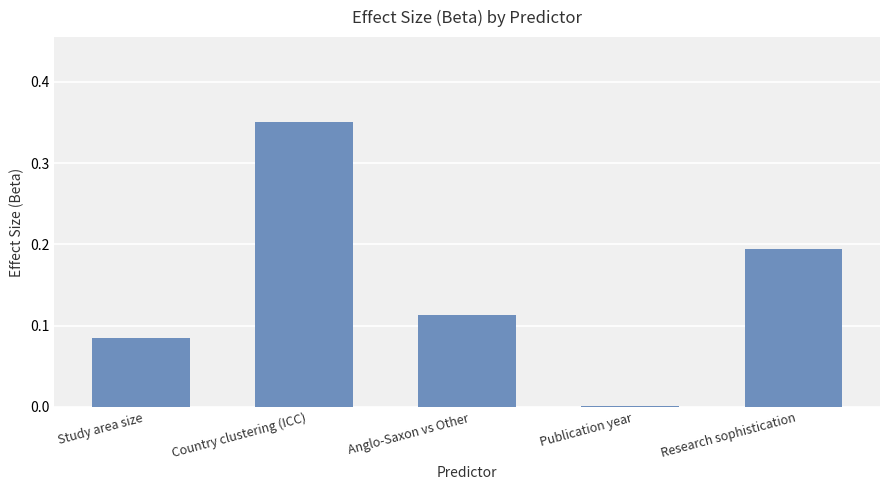

What is the sum of all values?

0.7